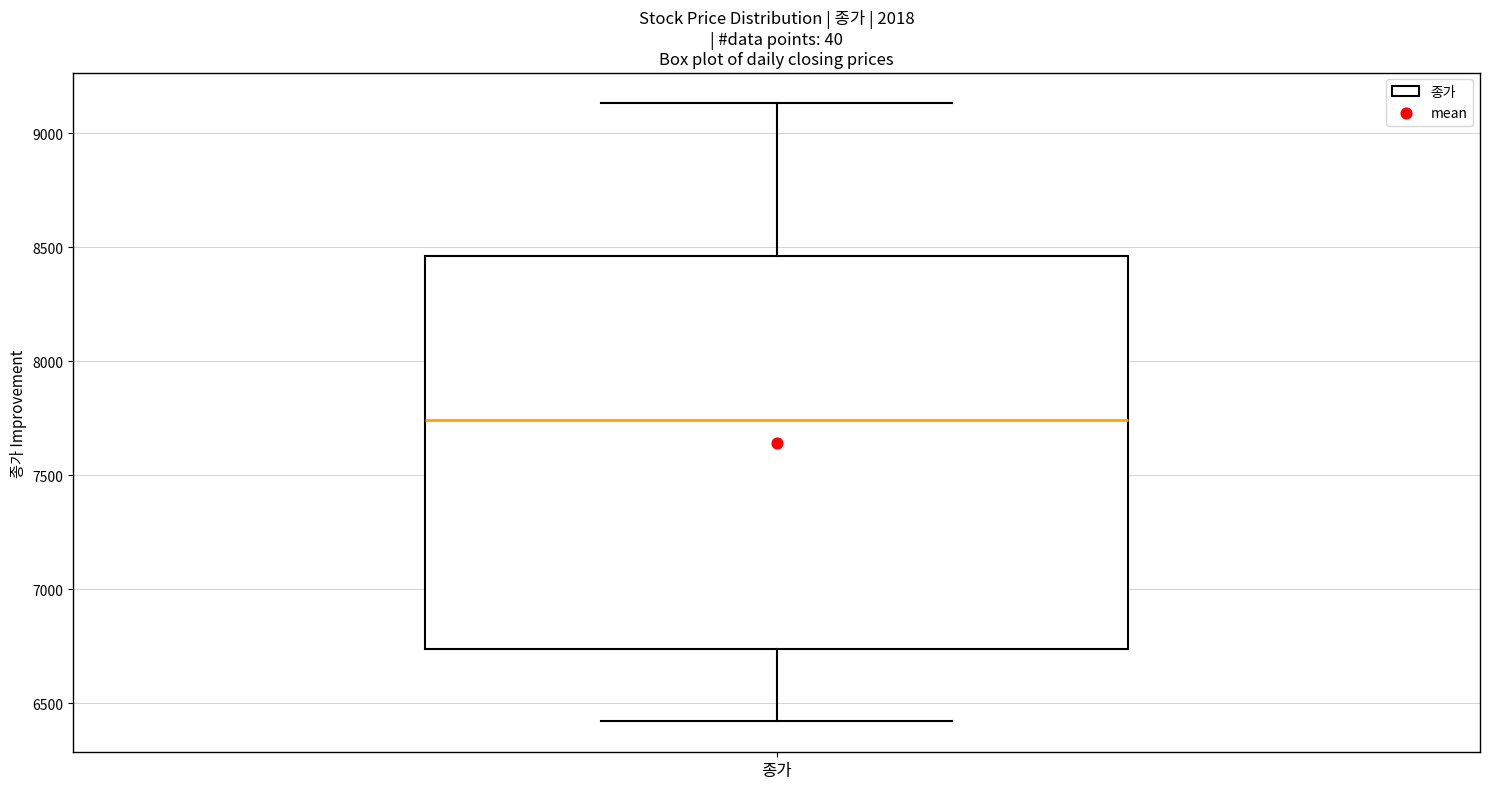

Read this box plot against the y-axis: the position of the median line, the range covered by the box, and the ends of both whiskers. The values are not printed on the chart, so give them approximately, as read against the axis.

median 7750, box 6750 to 8450, whiskers 6400 to 9150